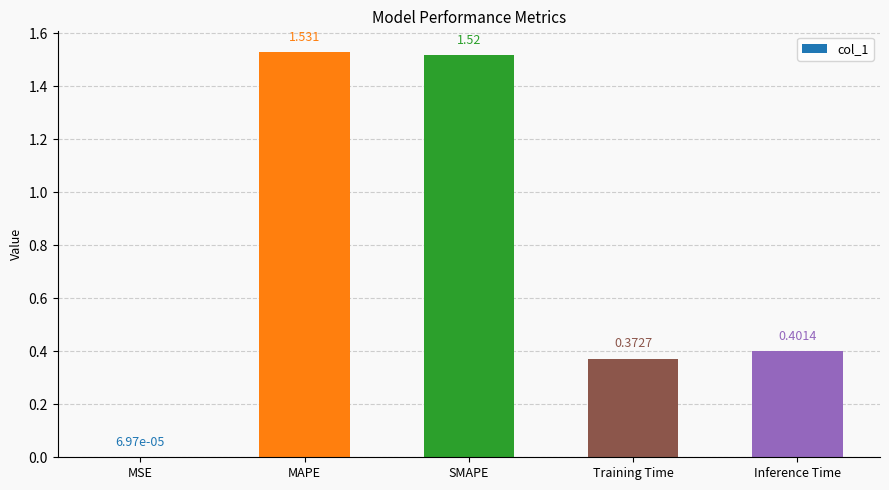

Which has a higher value, MAPE or MSE?

MAPE